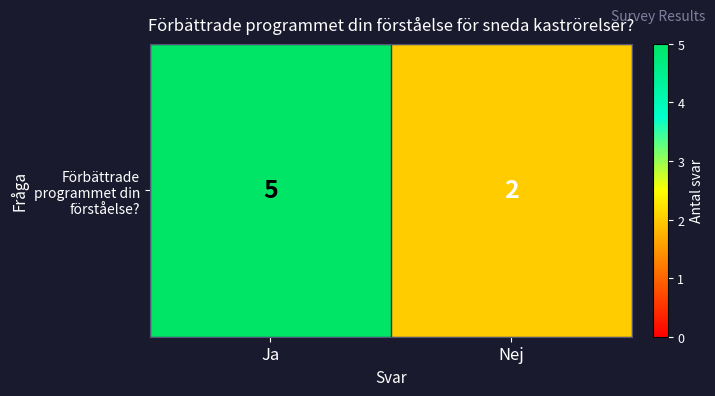

Read the value at Nej.

2